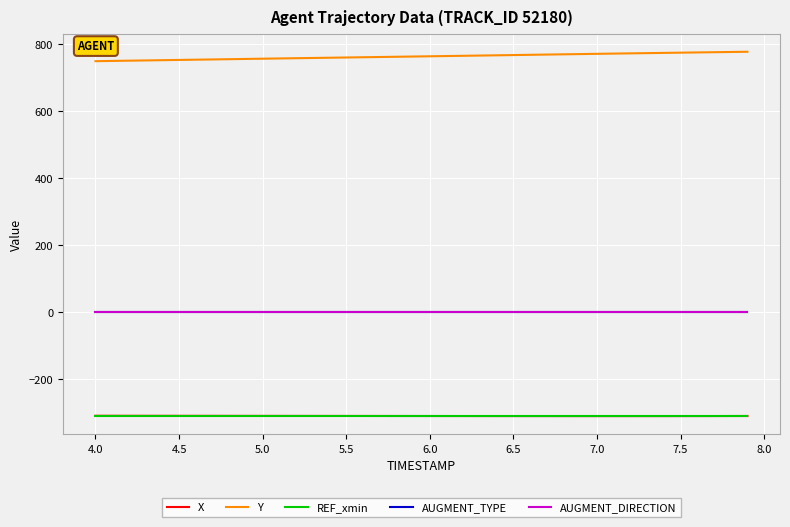

True or false: AUGMENT_TYPE and X cross at least once.

False